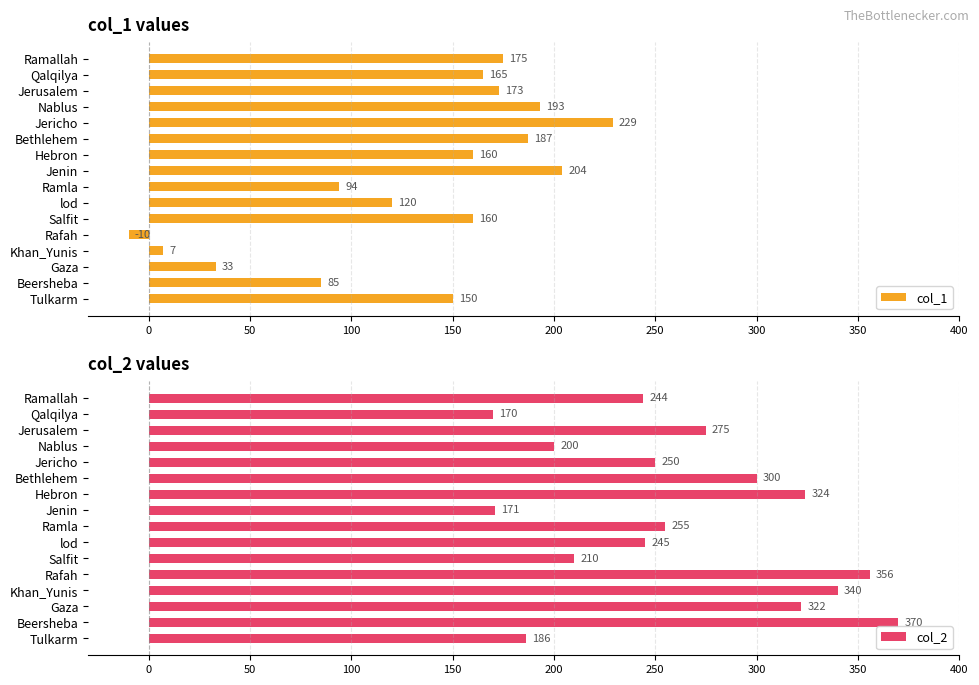

What is the difference between the second highest and second lowest values in the col_1 series?

197